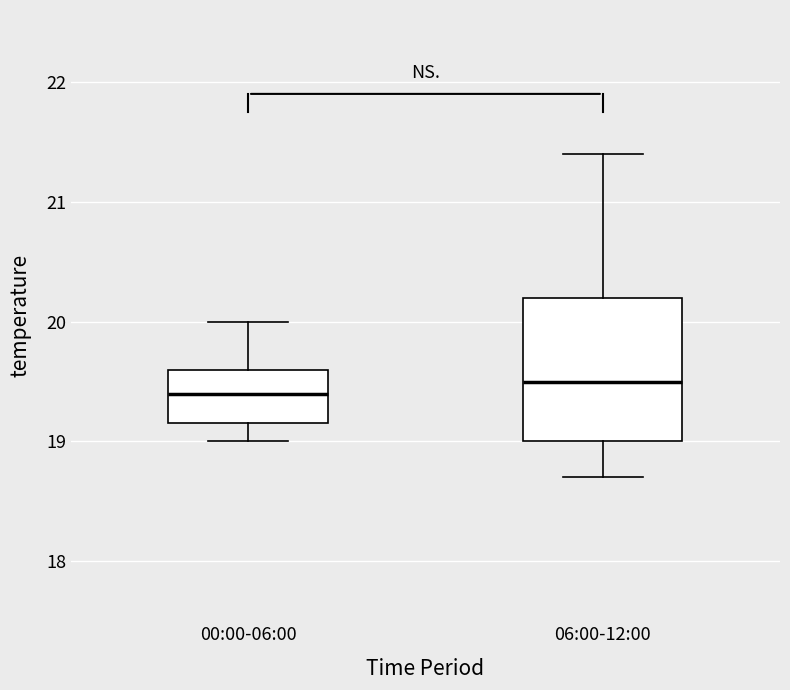

Which box has the lowest median line?

00:00-06:00